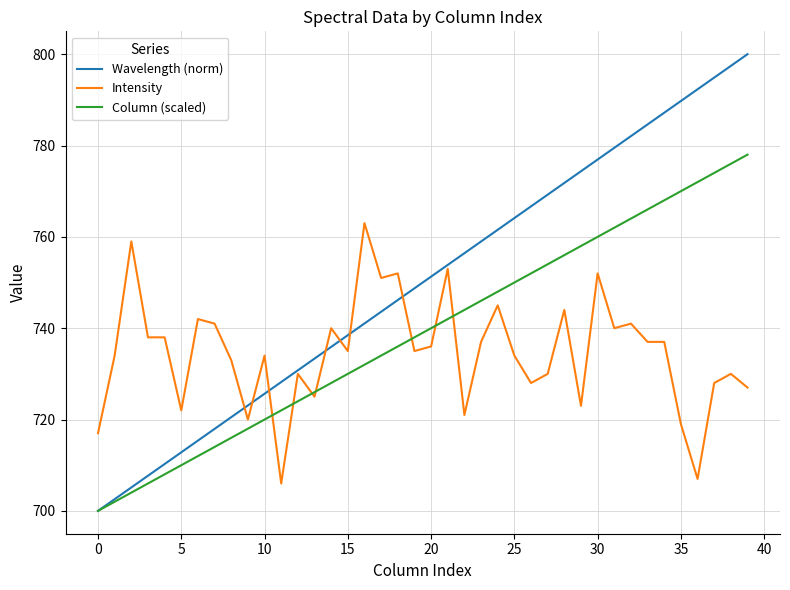

How many series are shown in this chart?

3